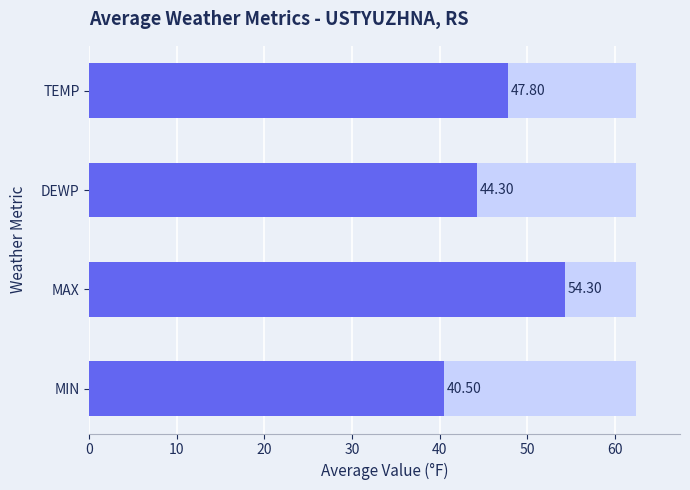

Reading left to right, what are all the values shown in this chart?

47.8	44.3	54.3	40.5